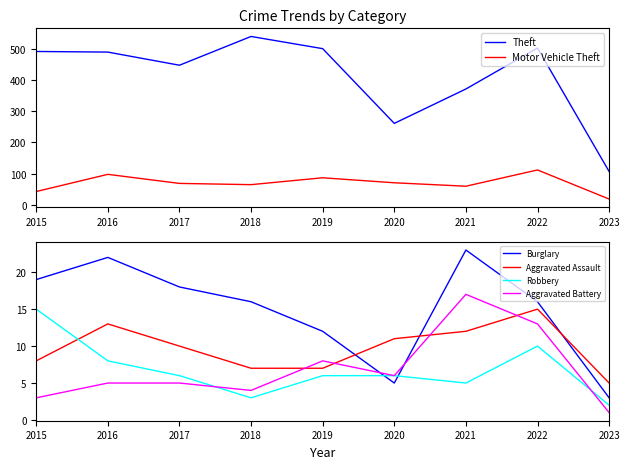

Where does the Theft series first go above 489?

2015